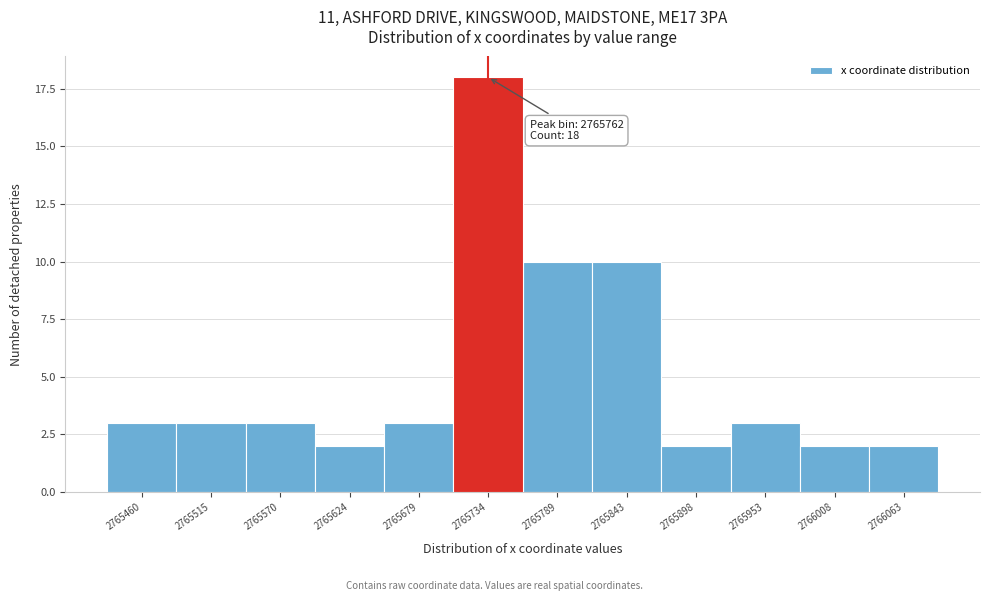

Reading left to right, transcribe all the data shown in this chart.

2765460=3	2765515=3	2765570=3	2765624=2	2765679=3	2765734=18	2765789=10	2765843=10	2765898=2	2765953=3	2766008=2	2766063=2